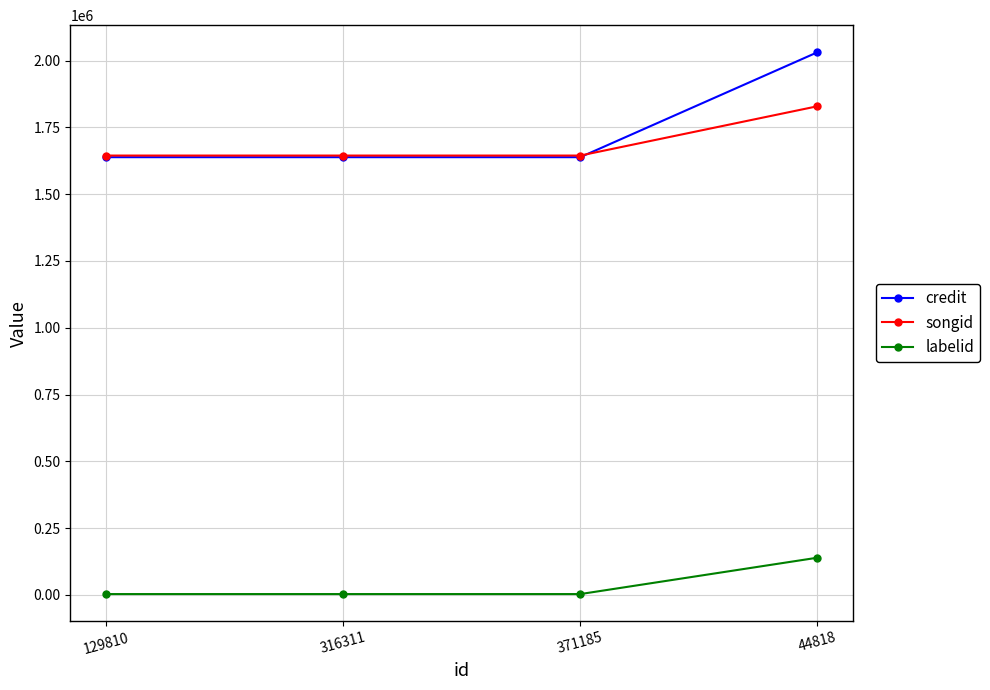

What are all the series names shown in the legend?

credit, songid, labelid